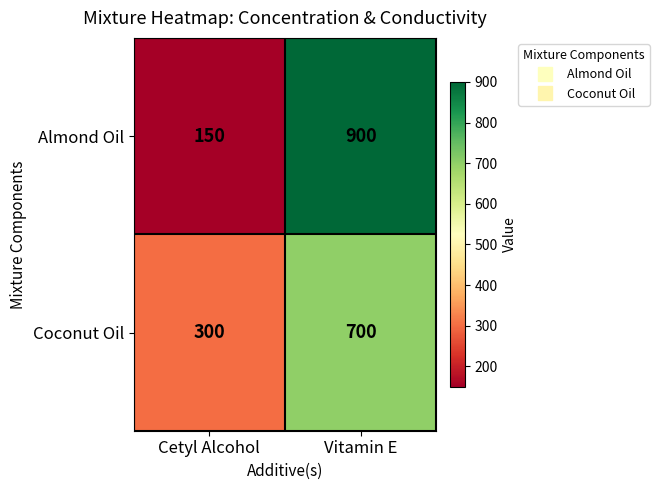

Which category has the lowest value across all series?

Cetyl Alcohol